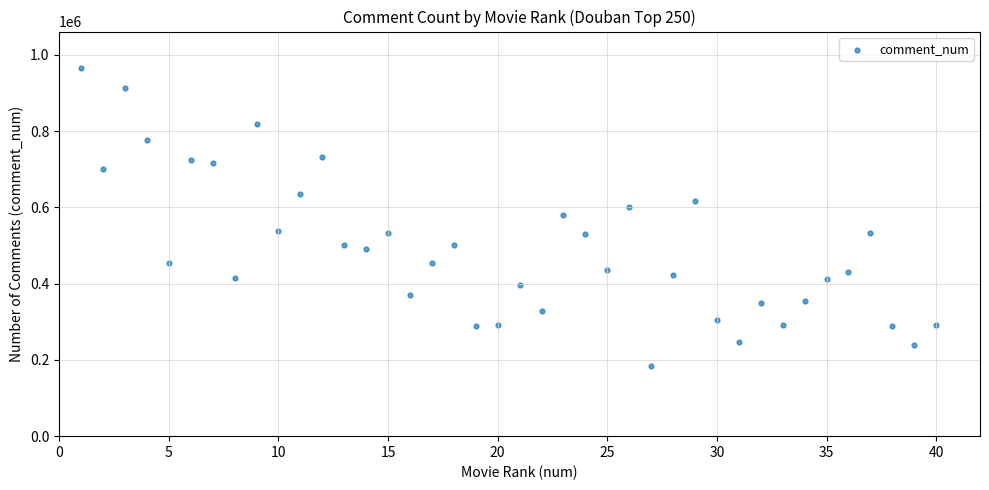

What is the range of Y values (max minus min)?

781122